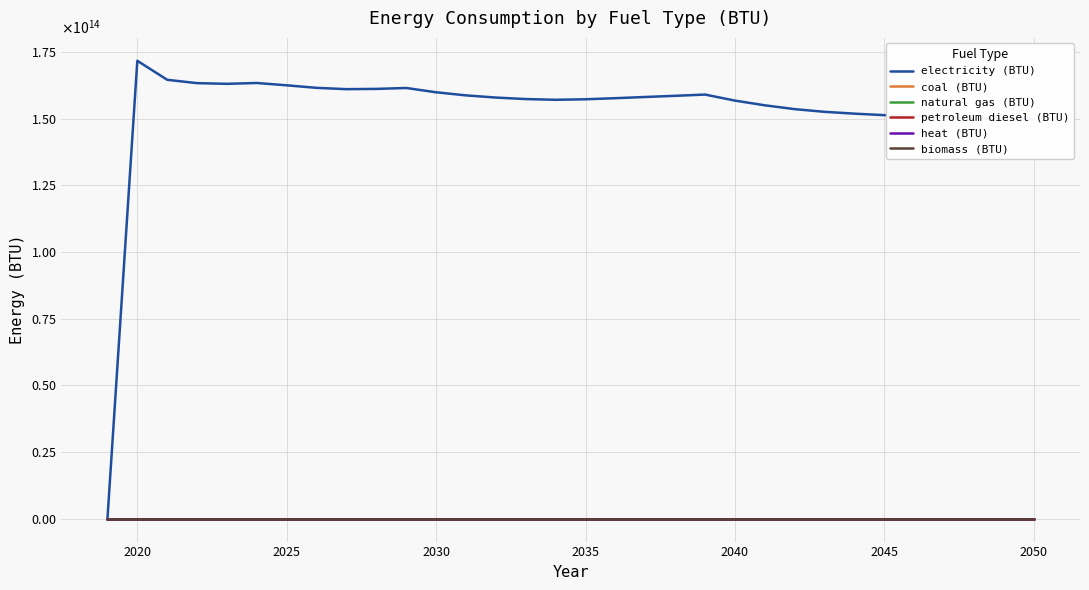

Which category has the highest value in the electricity (BTU) series?

2020